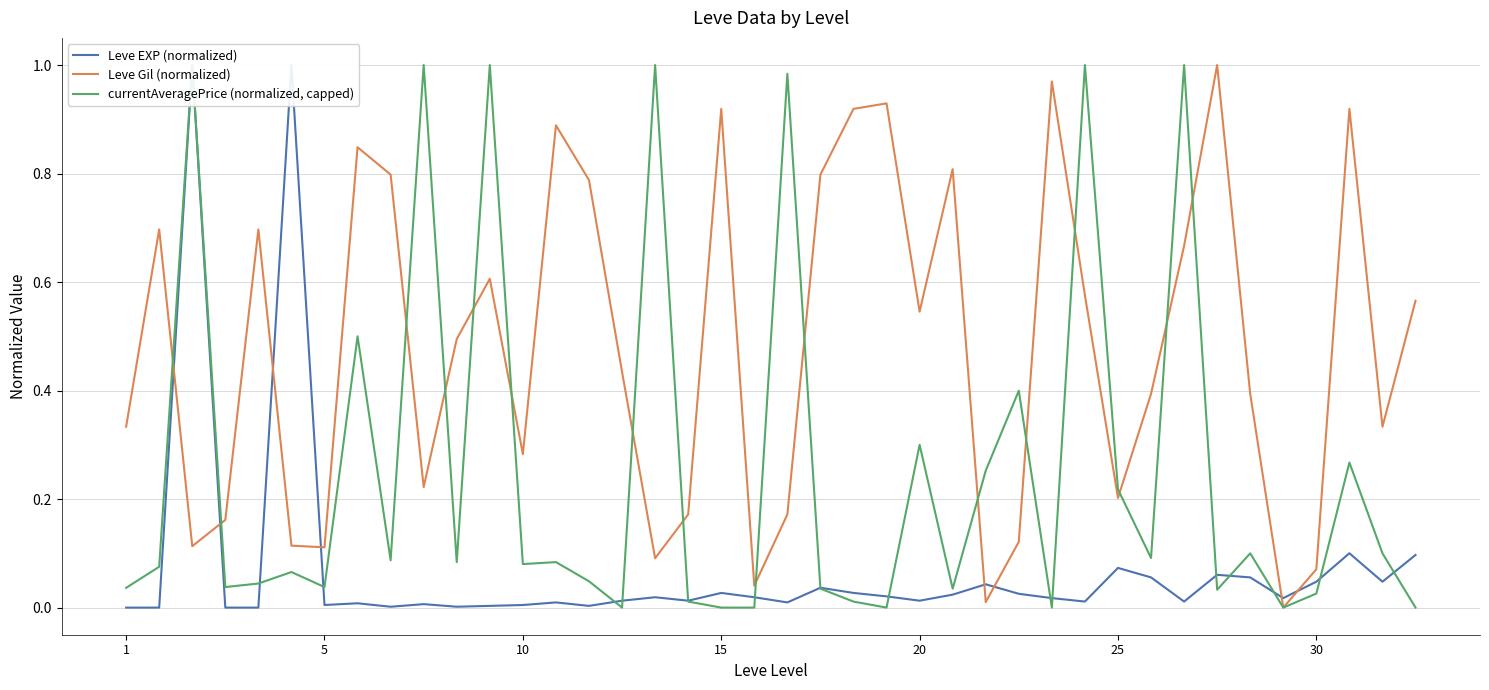

Is the value of currentAveragePrice (normalized, capped) at 17 greater than the value of Leve EXP (normalized) at 21?

No